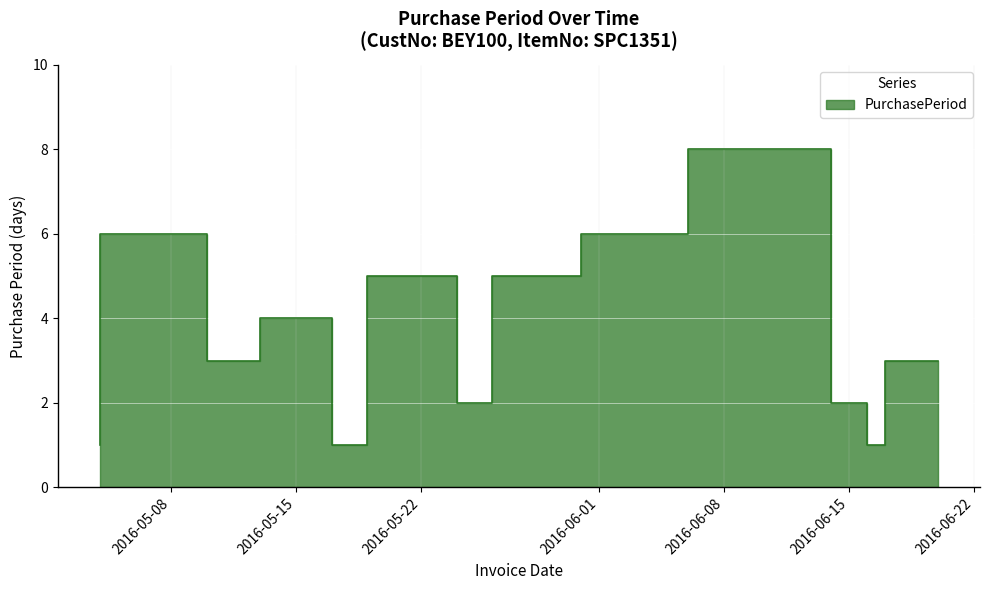

How many lines are shown in the chart?

1